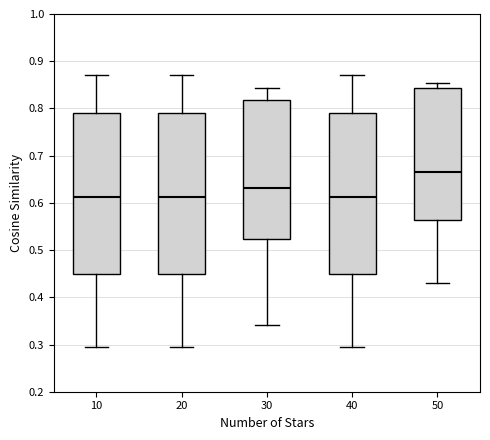

Reading left to right, transcribe this box plot: for each box, give where its median line is, the range the box spans, and where its two whiskers end, as read against the y-axis. The values are not printed on the chart, so give them approximately, as read against the axis.

10: median 0.61, box 0.45 to 0.79, whiskers 0.30 to 0.87
20: median 0.61, box 0.45 to 0.79, whiskers 0.30 to 0.87
30: median 0.63, box 0.52 to 0.82, whiskers 0.34 to 0.84
40: median 0.61, box 0.45 to 0.79, whiskers 0.30 to 0.87
50: median 0.67, box 0.56 to 0.84, whiskers 0.43 to 0.85